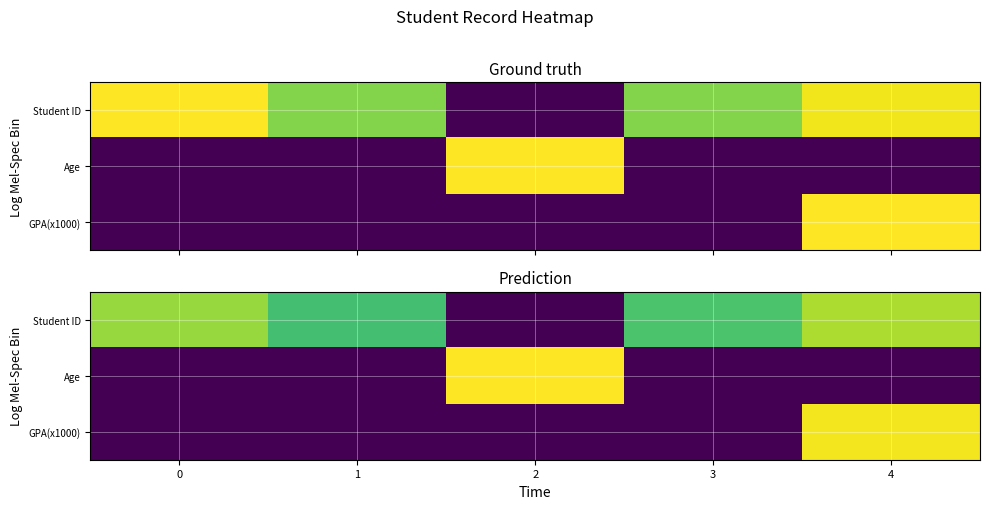

Which has a higher value, 3 or 2?

3